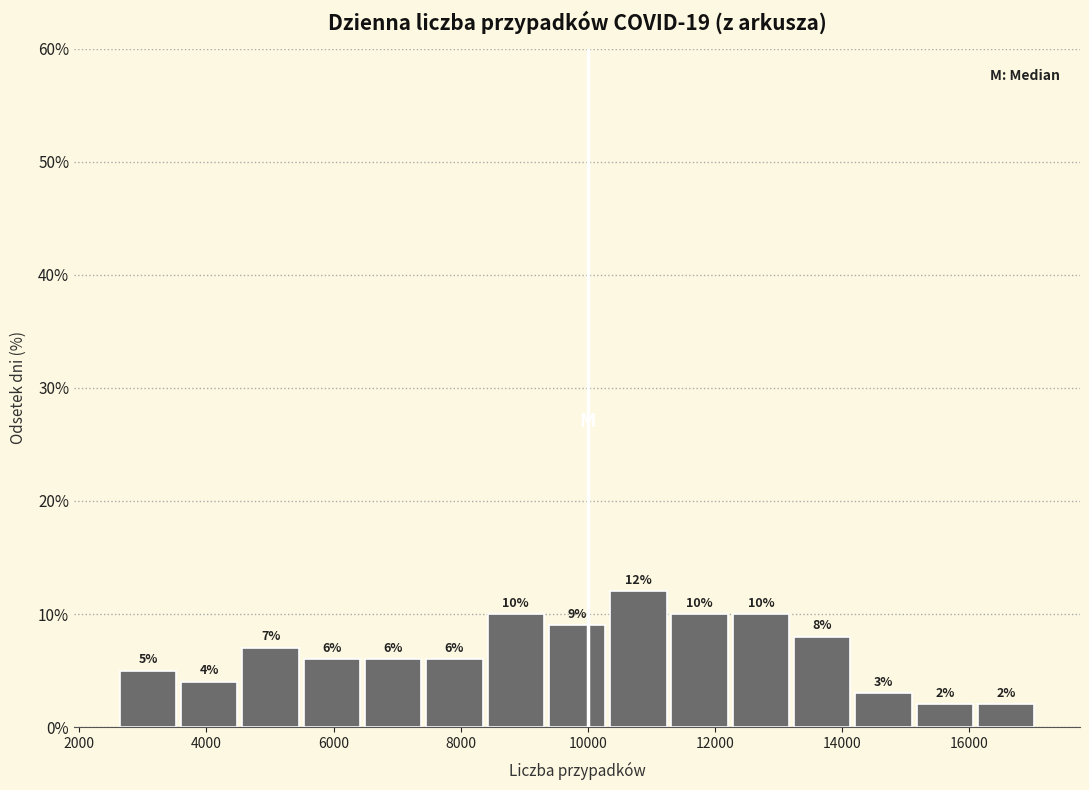

Over which range of the x-axis is the bar tallest?

10400 to 11200